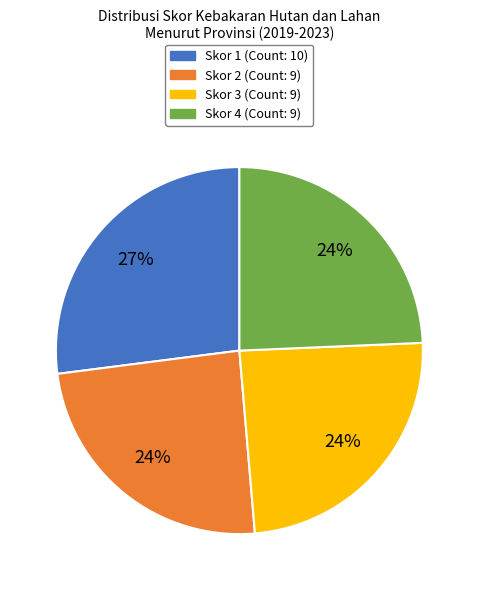

Approximately how many times larger is the value at Skor 3 compared to Skor 2?

1.0